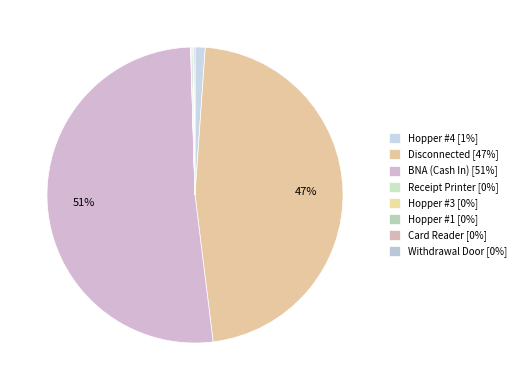

Rank the categories by value from highest to lowest.

BNA (Cash In), Disconnected, Hopper #4, Hopper #1, Withdrawal Door, Card Reader, Receipt Printer, Hopper #3